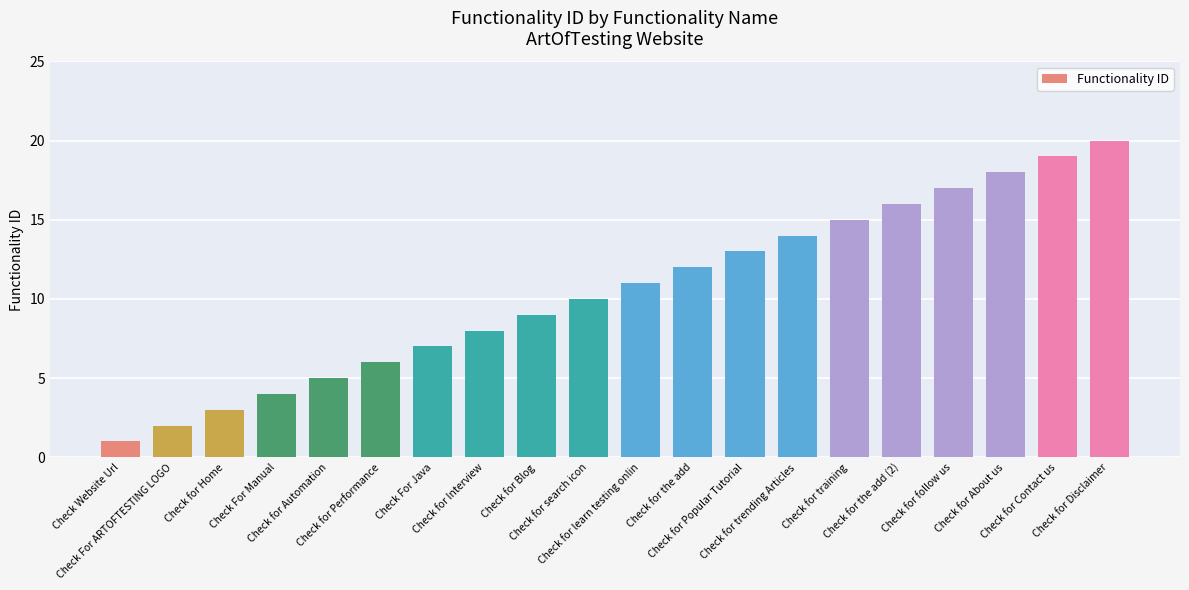

What position from the left is Check for the add (2)?

16